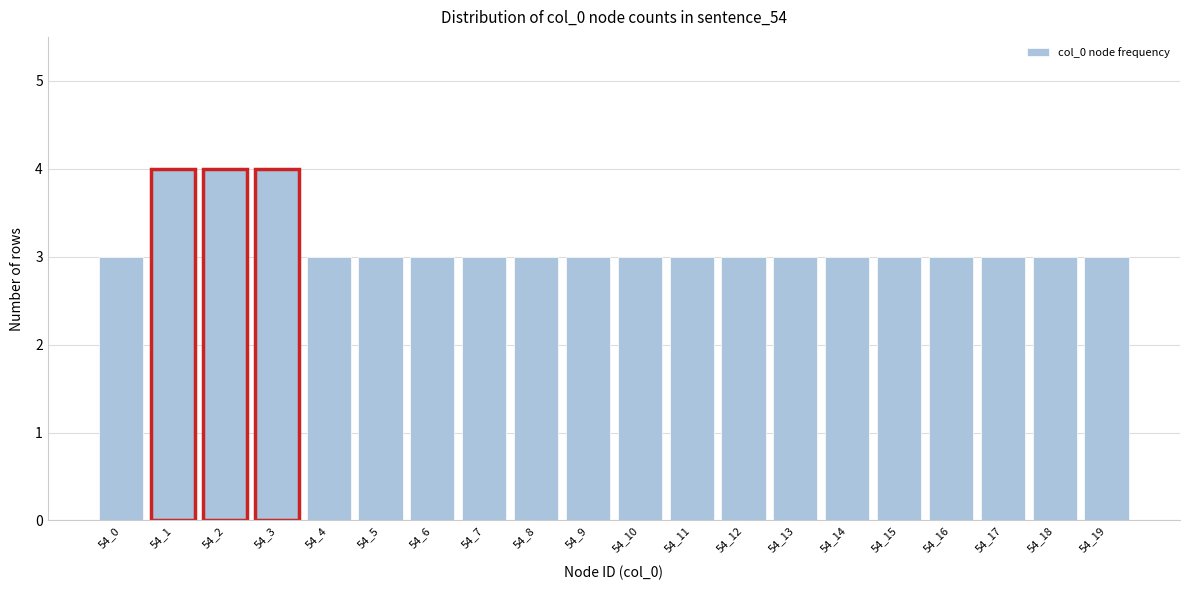

Reading right to left, transcribe all the data shown in this chart.

3	3	3	3	3	3	3	3	3	3	3	3	3	3	3	3	4	4	4	3